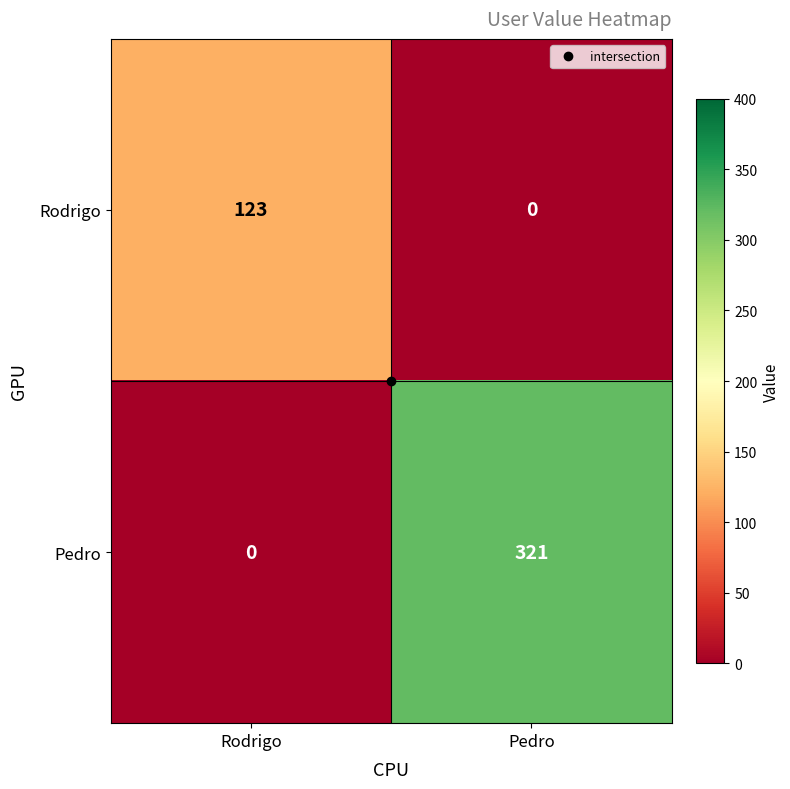

What is the difference between the highest and lowest values at Pedro?

321